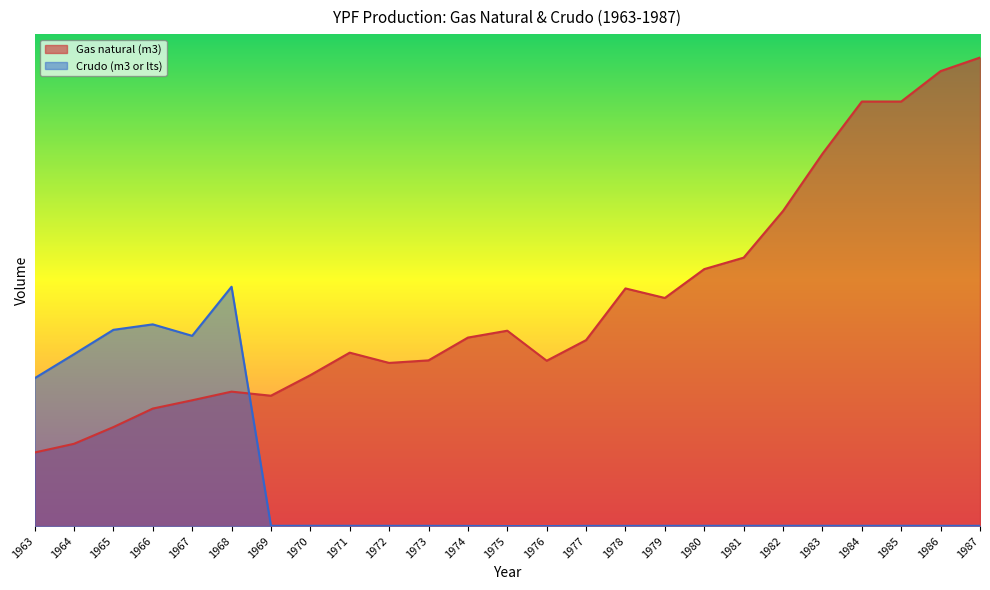

What is the approximate value of Gas natural (m3) at 1980?

0.5